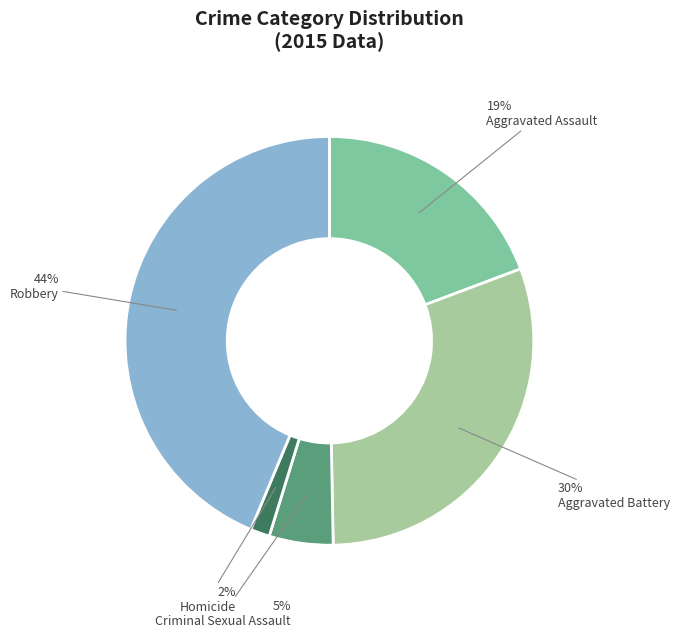

Approximately how many times larger is the value at Aggravated Battery compared to Criminal Sexual Assault?

6.0